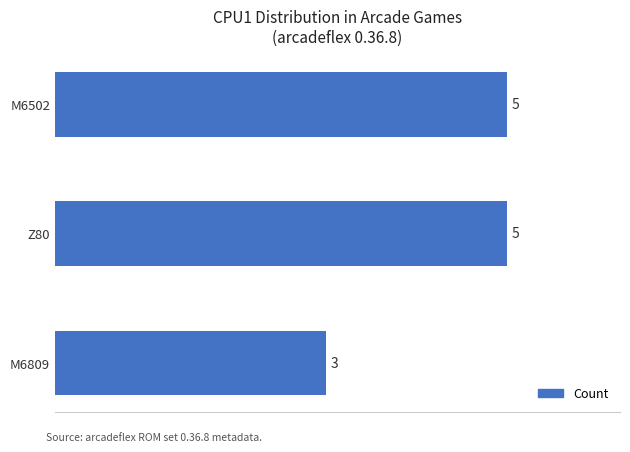

The value at M6502 is 5. True or false?

True